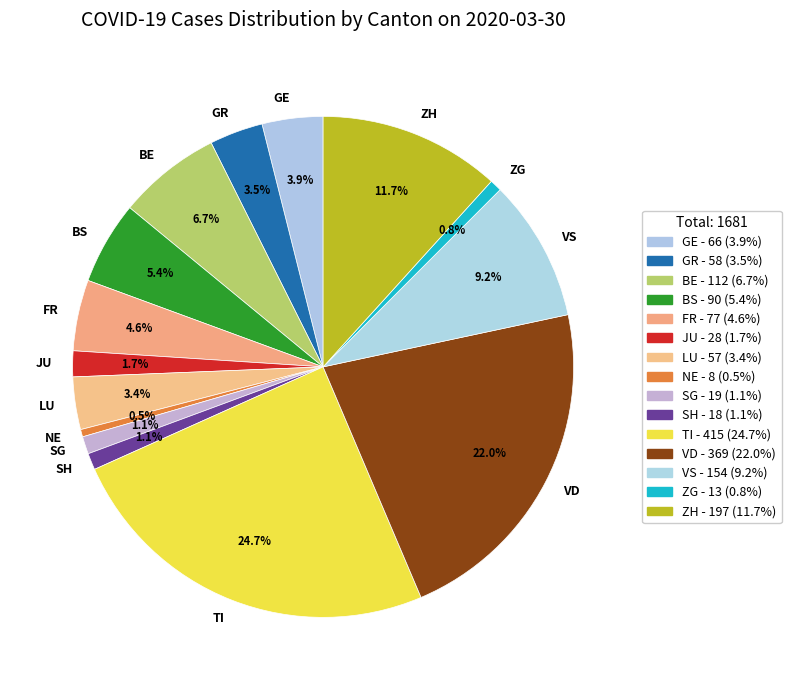

How much of the chart is everything except LU?

96.6%